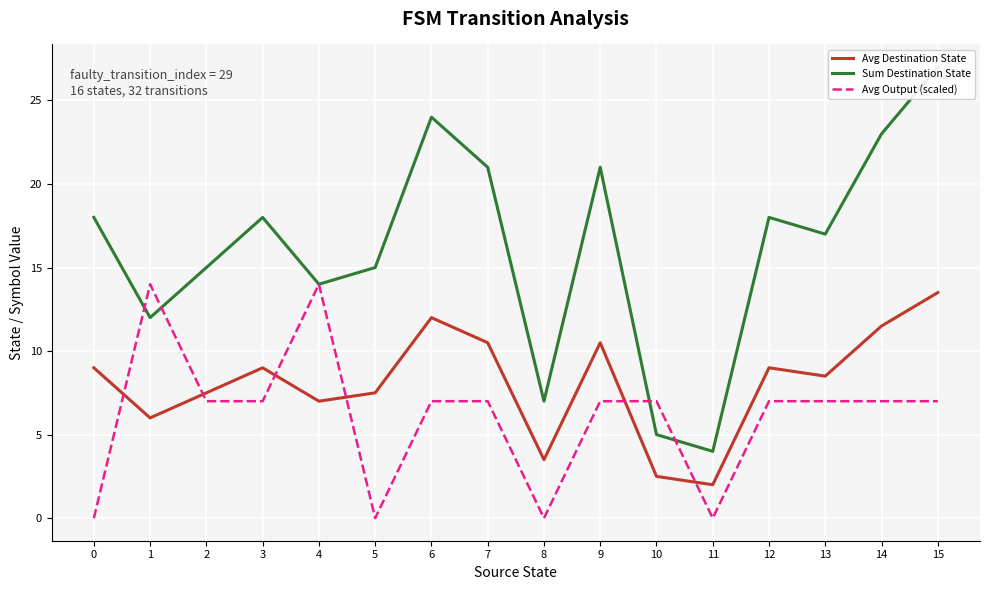

Between 2 and 13, which series saw the biggest shift?

Sum Destination State